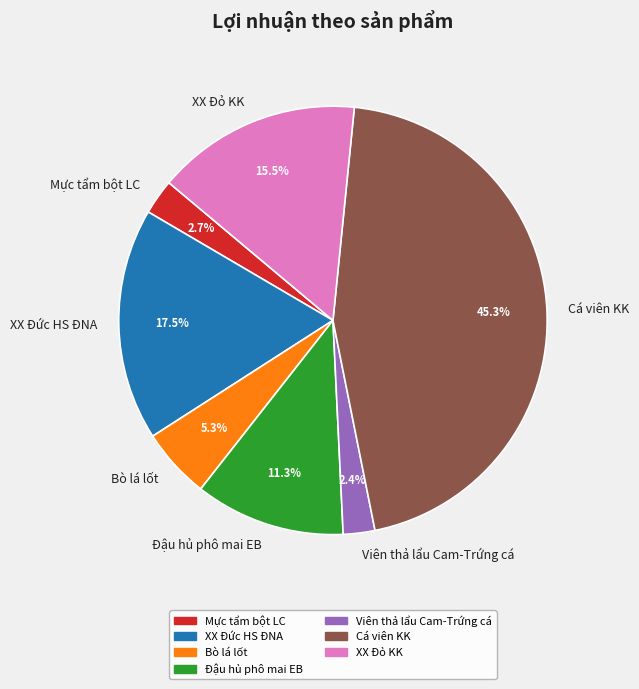

Is it true that Mực tẩm bột LC is 3% of the pie?

True